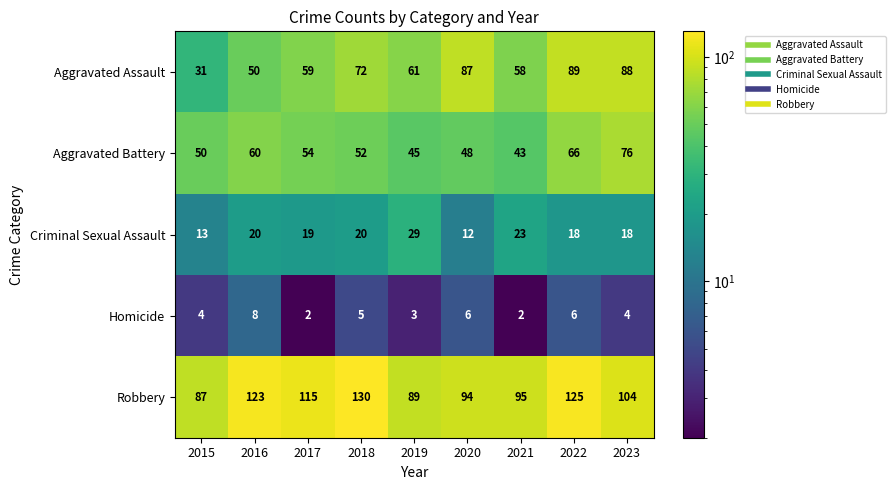

At which category is the sum across all series the highest?

2022